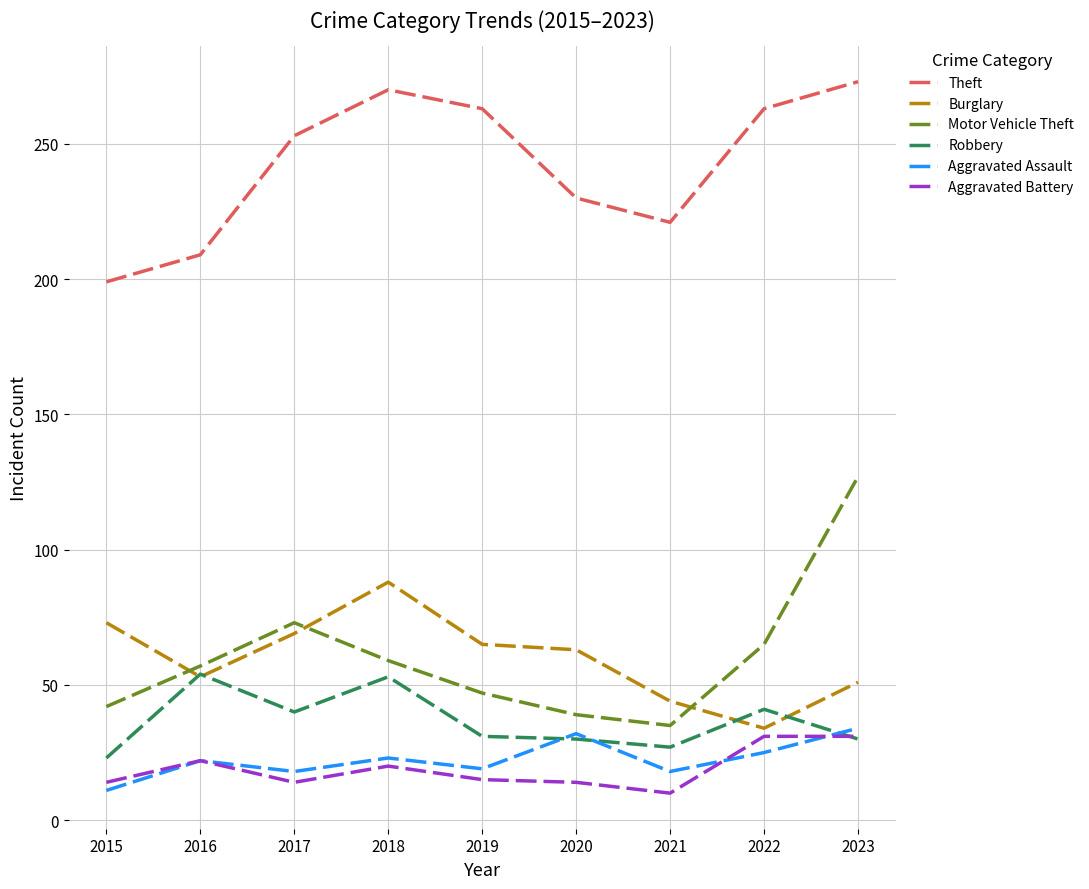

At which label does Robbery reach its minimum?

2015